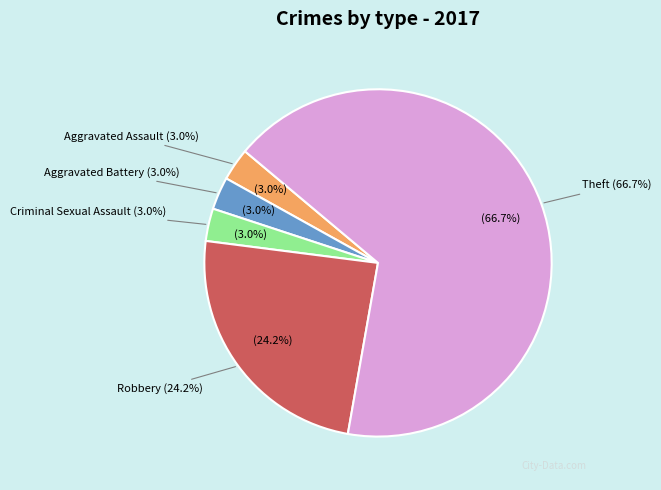

To the nearest percent, what is the combined percentage of Criminal Sexual Assault and Aggravated Assault?

6%